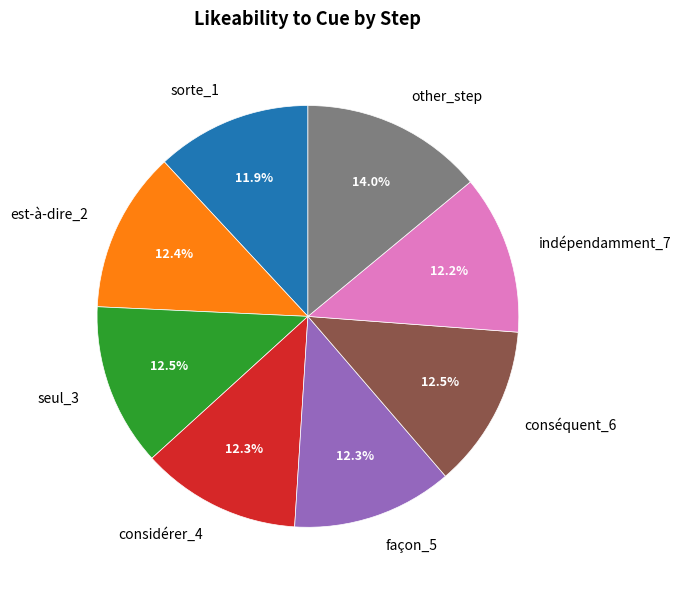

Which slice is the largest?

other_step